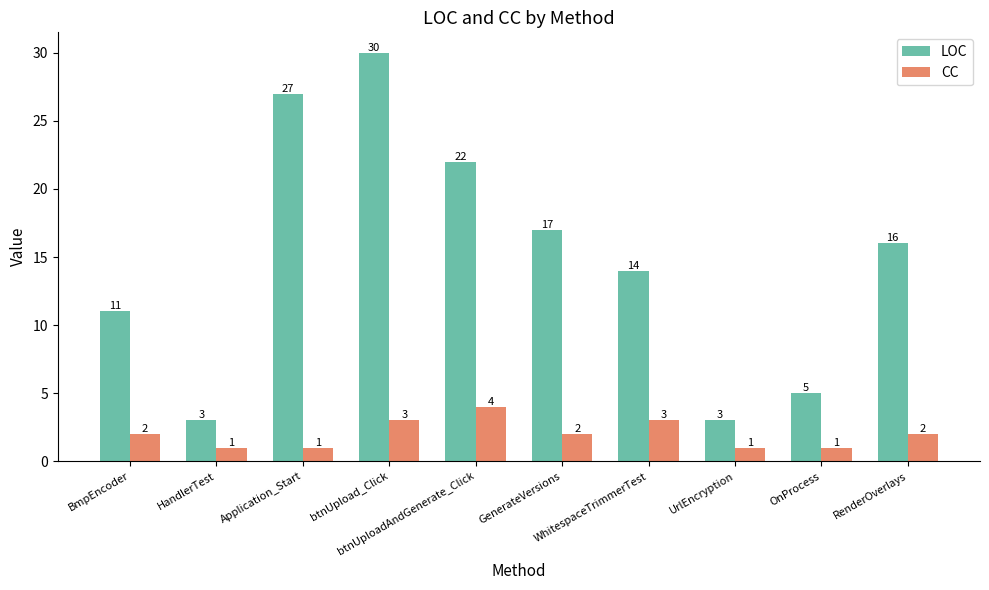

What is the smallest value displayed?

1